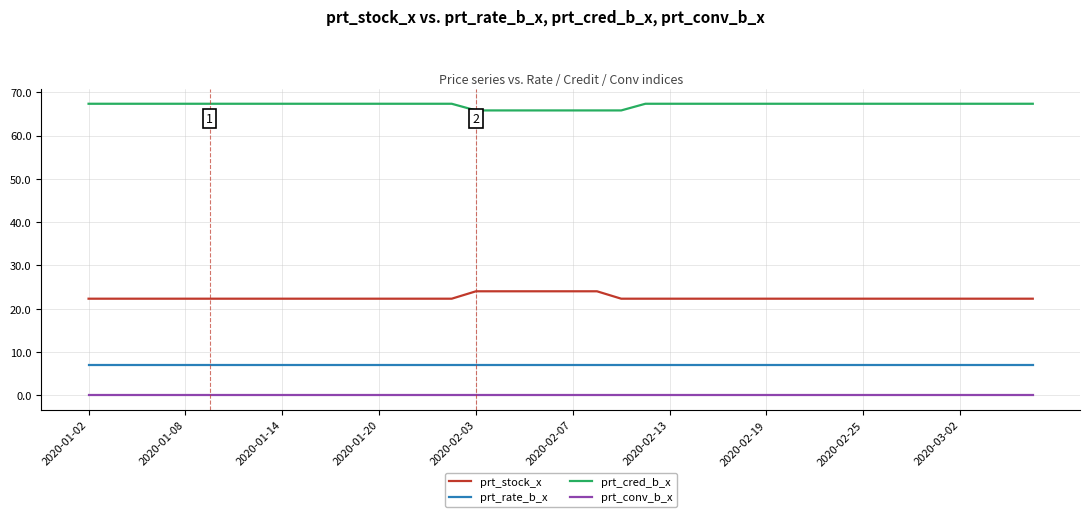

How many lines are shown in the chart?

4